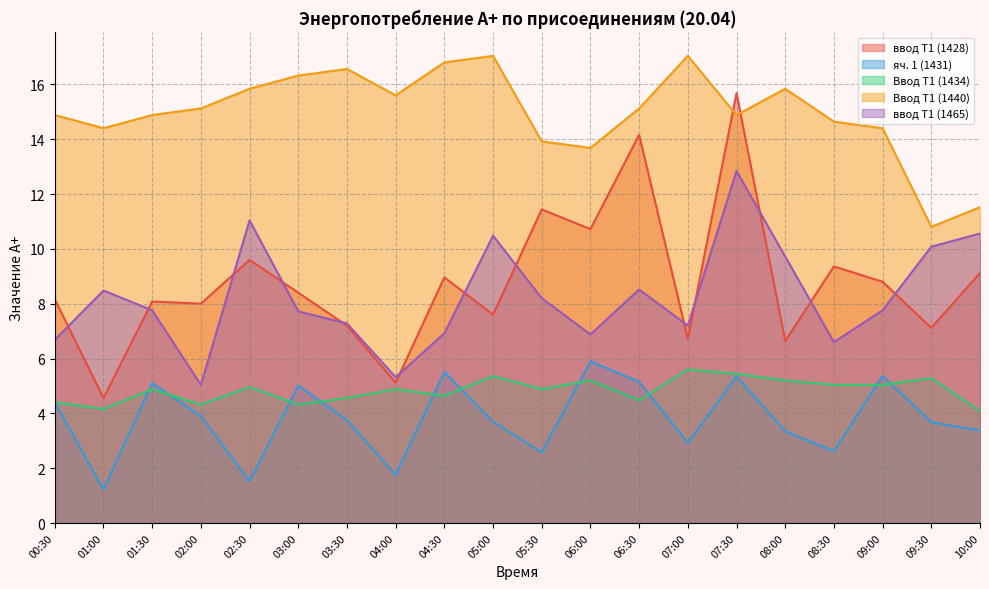

True or false: яч. 1 (1431) and ввод Т1 (1465) cross at least once.

False